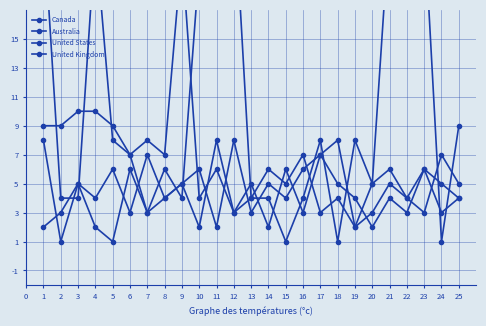

How many times do United States and Australia cross each other?

12